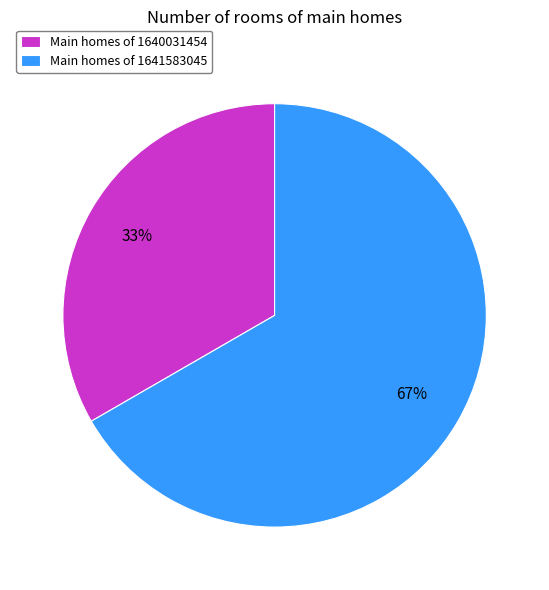

Which has a higher value, Main homes of 1641583045 or Main homes of 1640031454?

Main homes of 1641583045